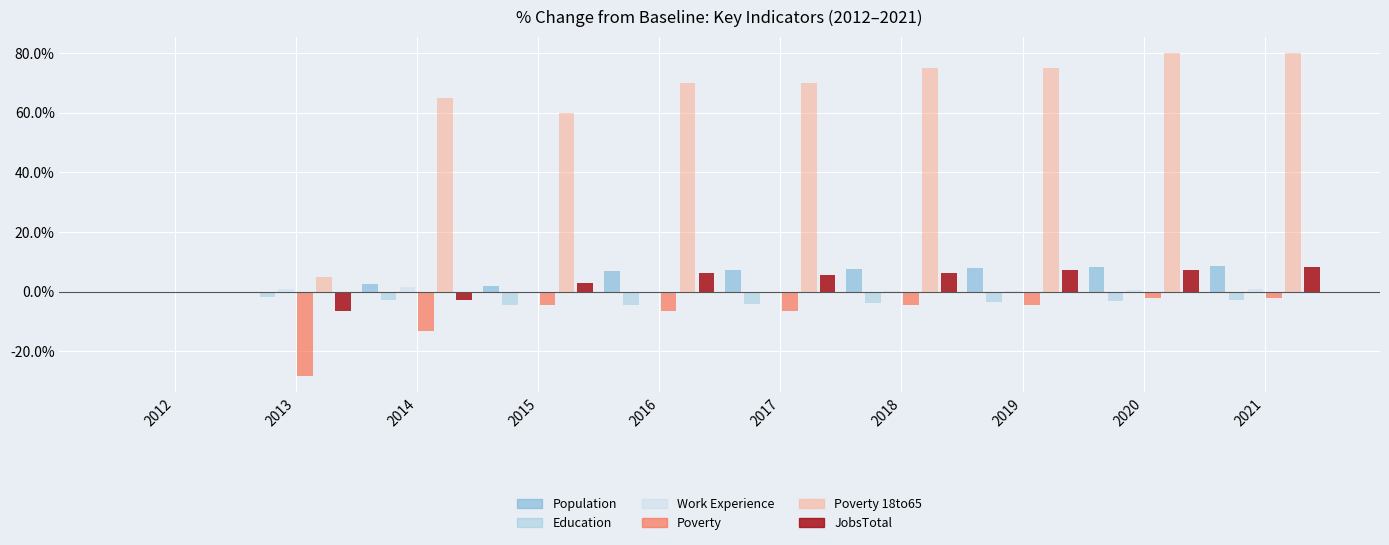

What is the greatest value displayed?

80.0